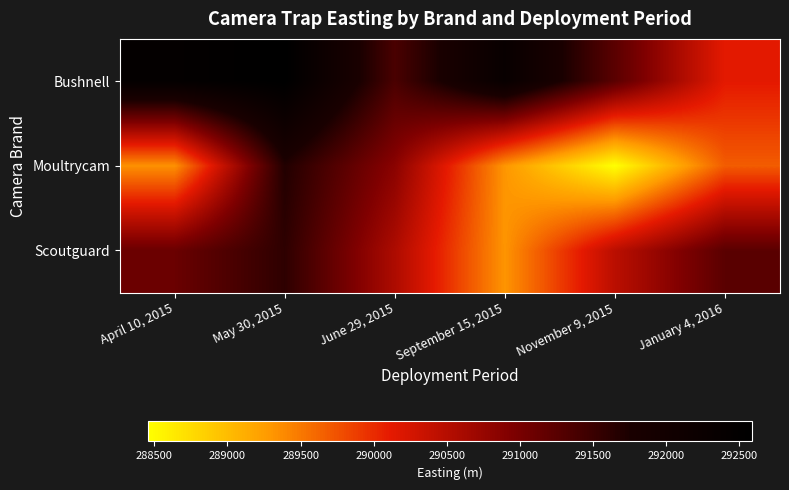

At which category is the sum across all series the highest?

May 30, 2015